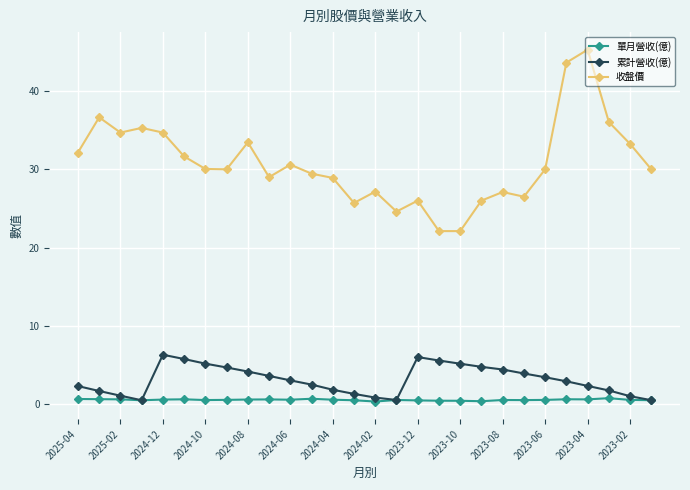

What is the minimum value for 收盤價?

22.1